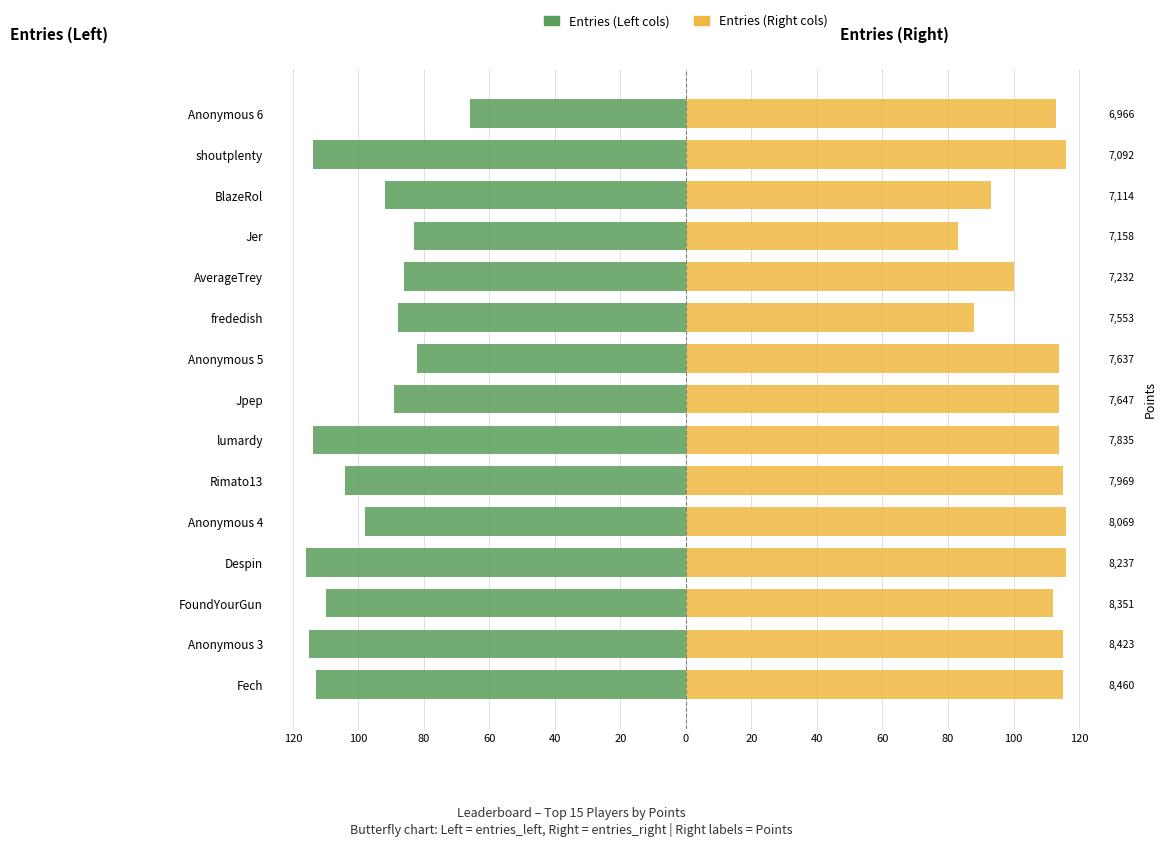

At how many categories does at least one series exceed 13?

15